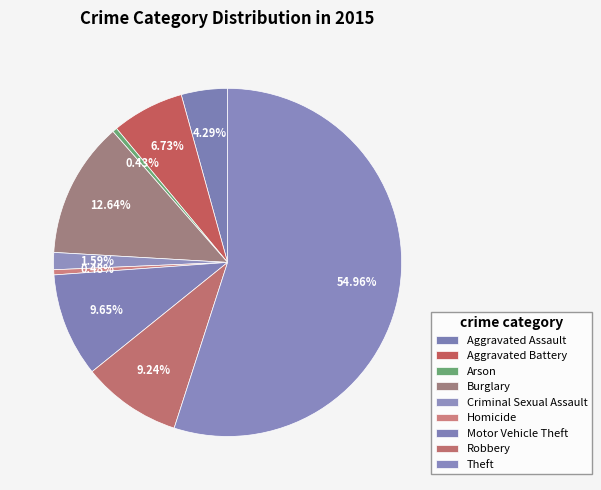

Count the number of slices in the pie.

9